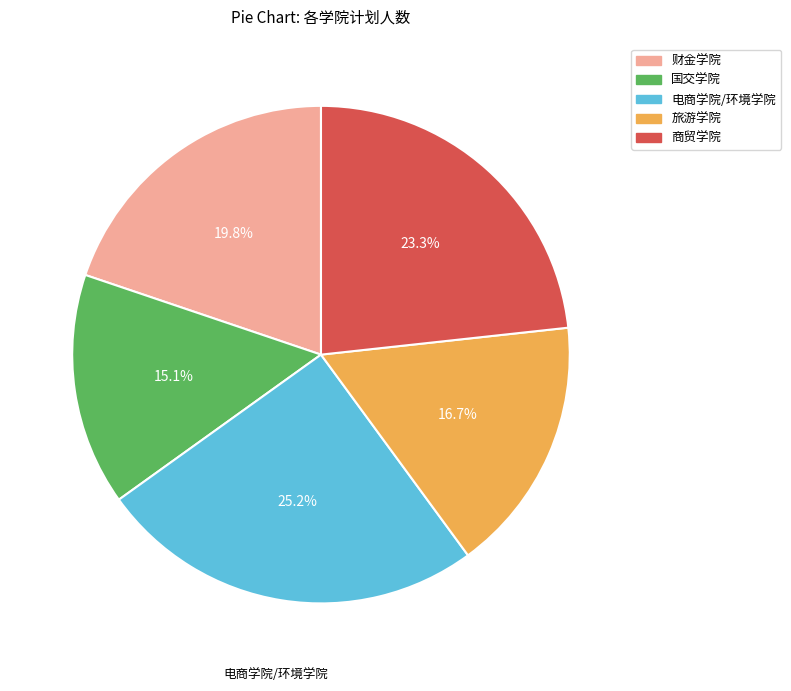

Which category has the biggest portion of the pie?

电商学院/环境学院